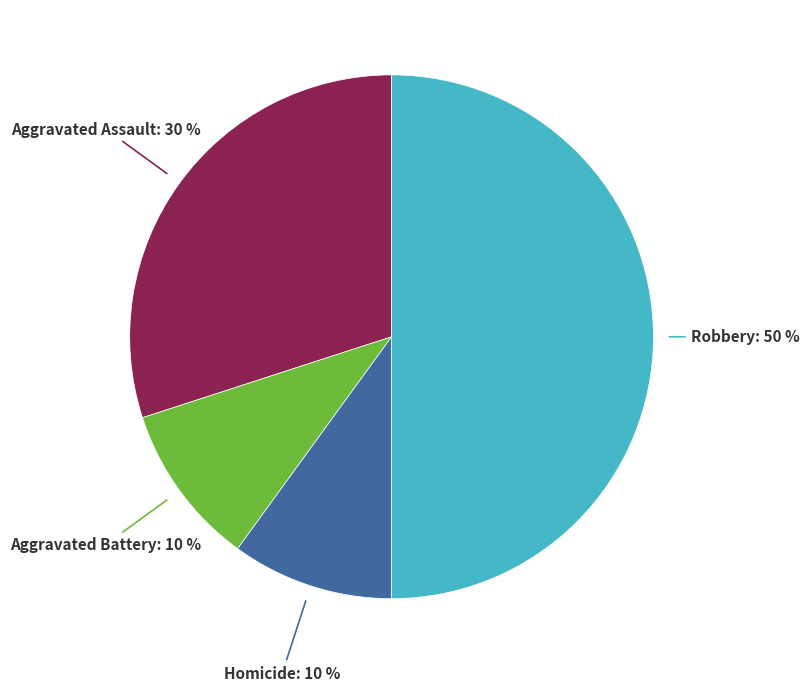

To the nearest percent, what is the difference between the largest and smallest slice percentages?

40%